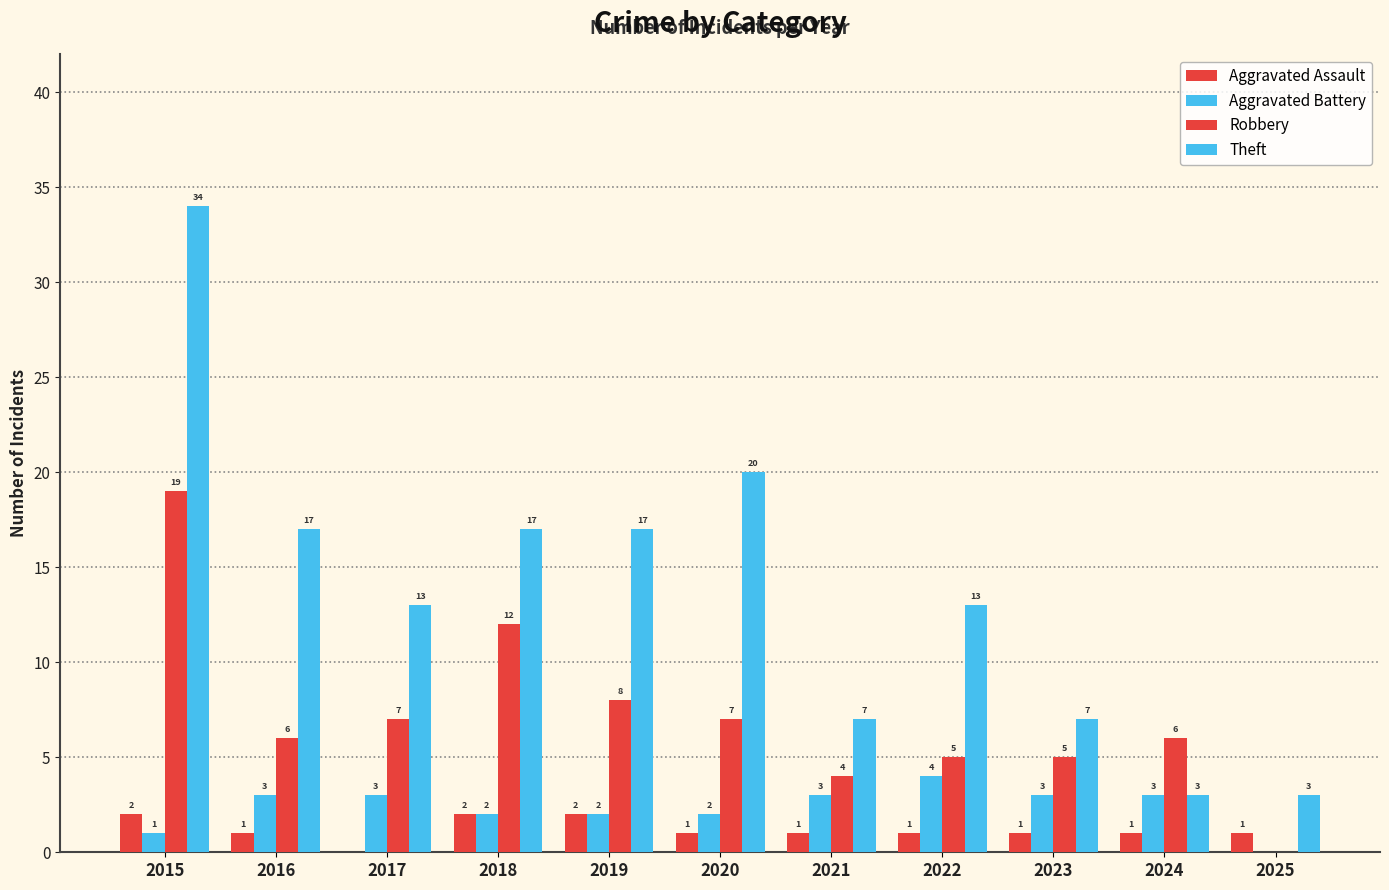

Which series has the largest total across all categories?

Theft